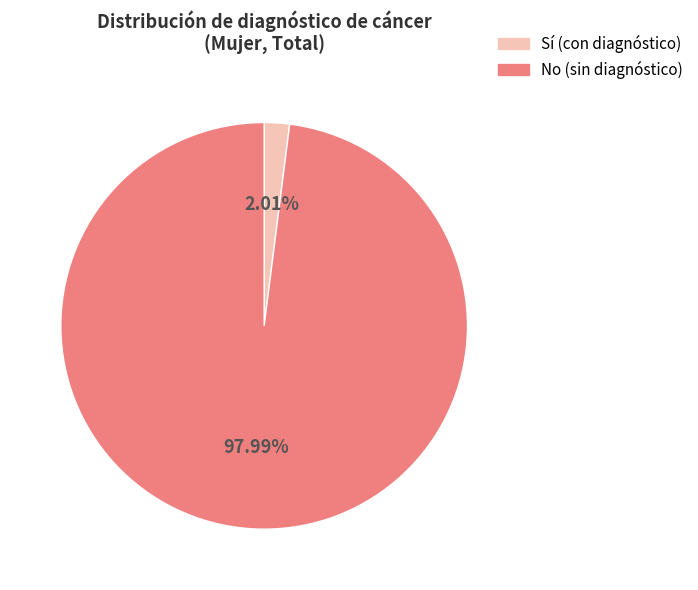

Is there a majority slice in this chart?

Yes